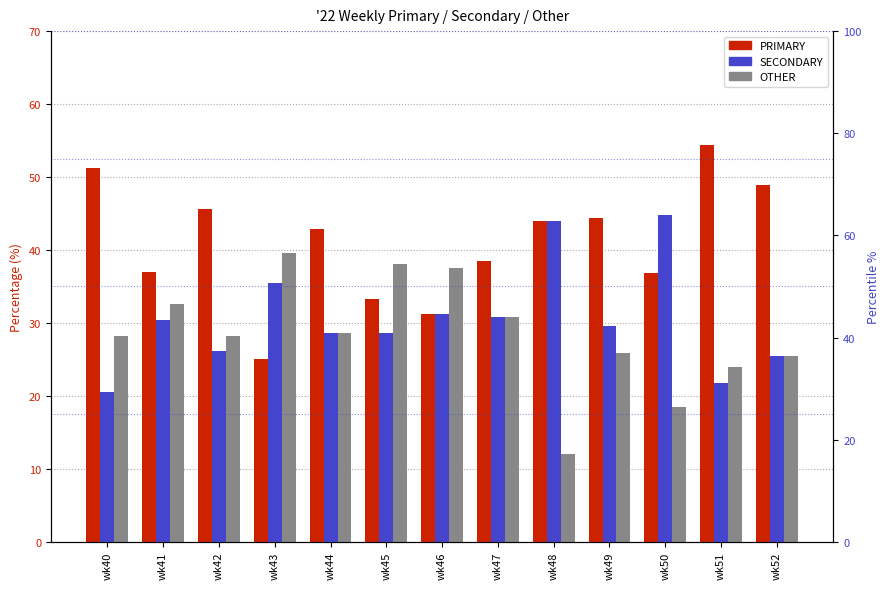

How many values in the OTHER series exceed 28?

8